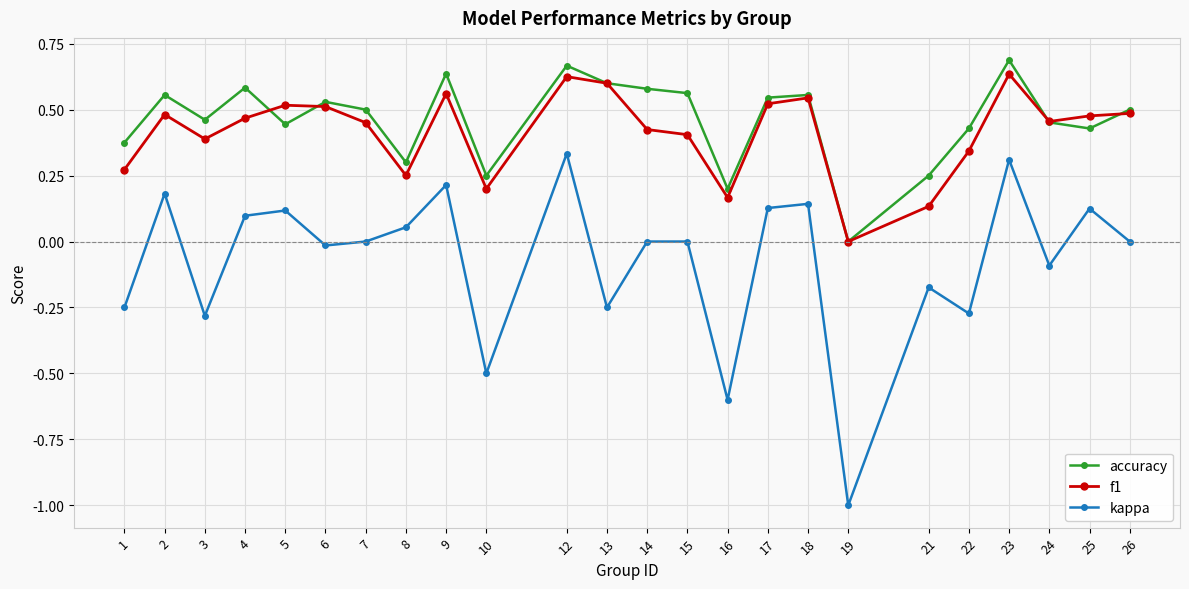

True or false: f1 and kappa intersect in this chart.

False